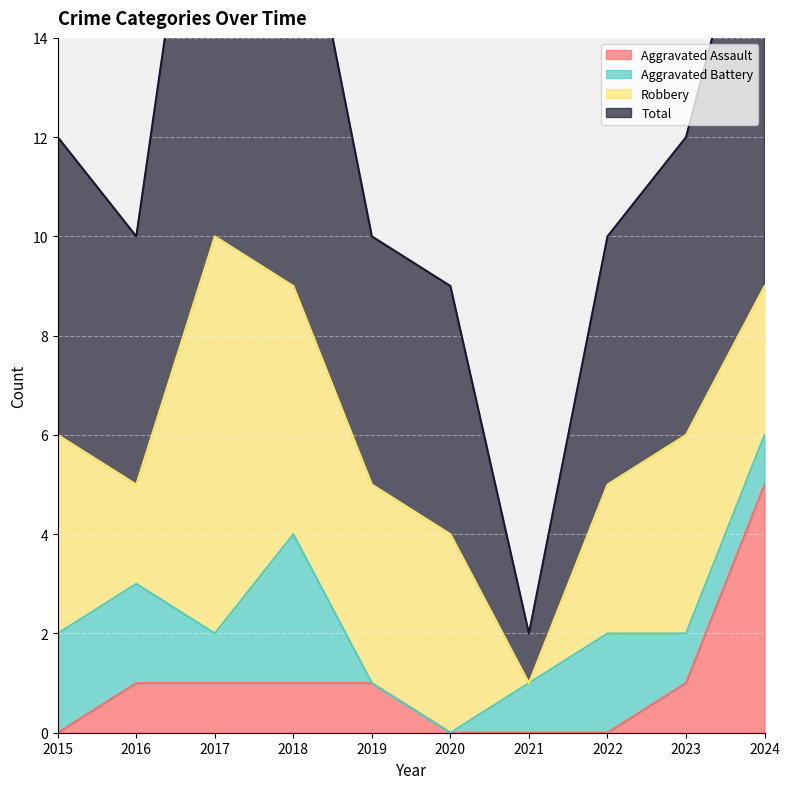

Which label corresponds to the smallest value in the chart?

2015